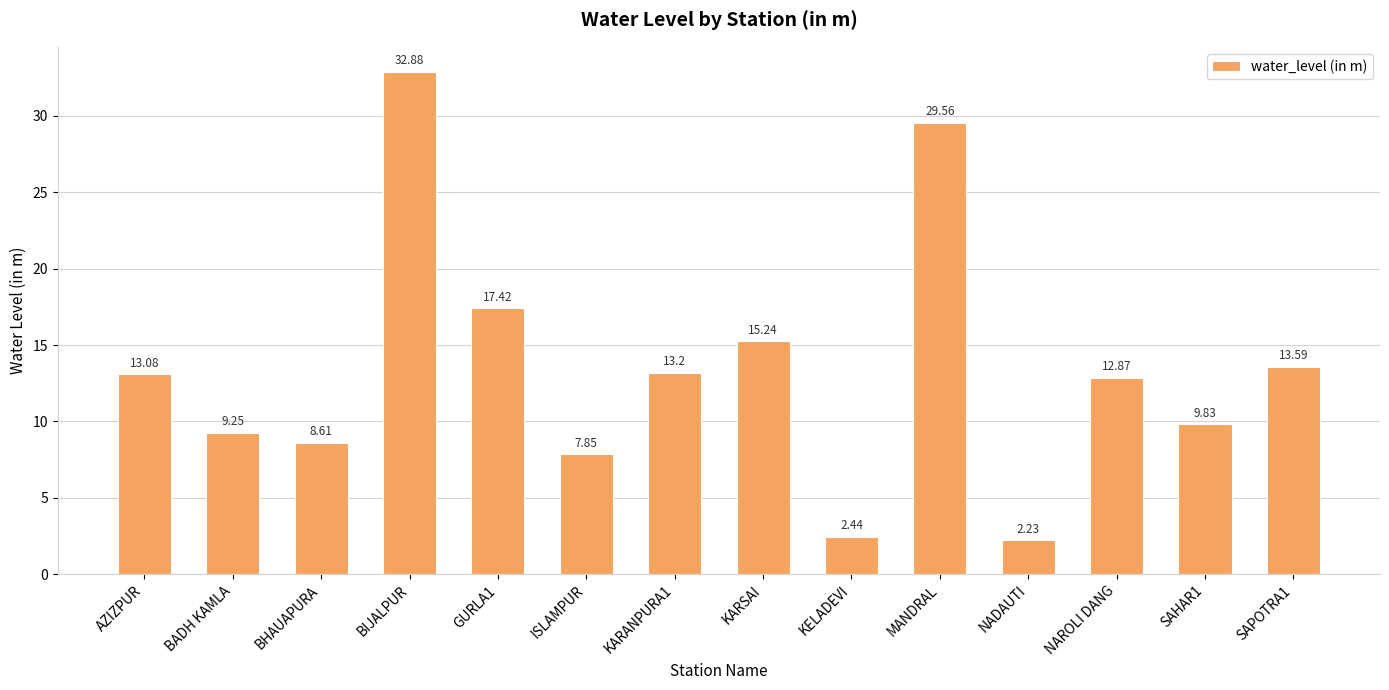

What is the value of the 10th bar from the left?

29.6